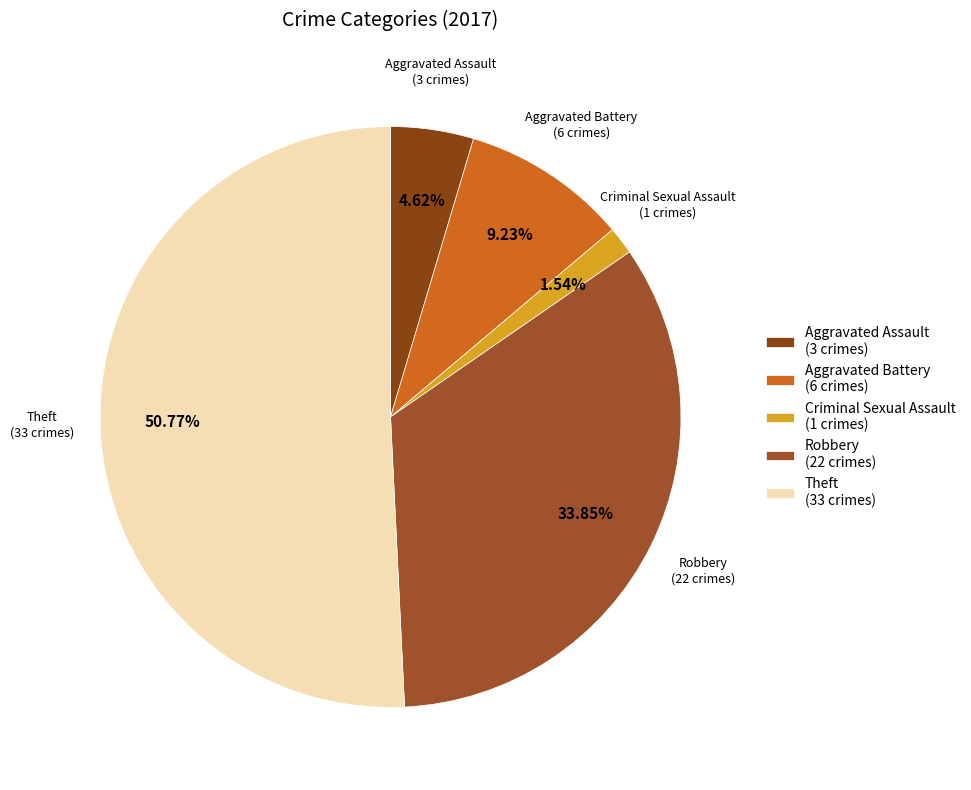

Is Aggravated Battery (6 crimes) the majority of the pie?

No